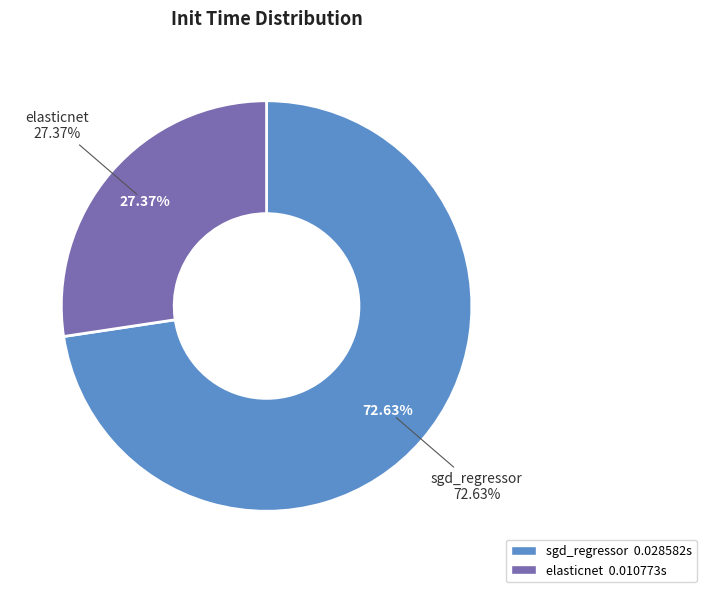

Is it true that sgd_regressor is 81% of the pie?

False